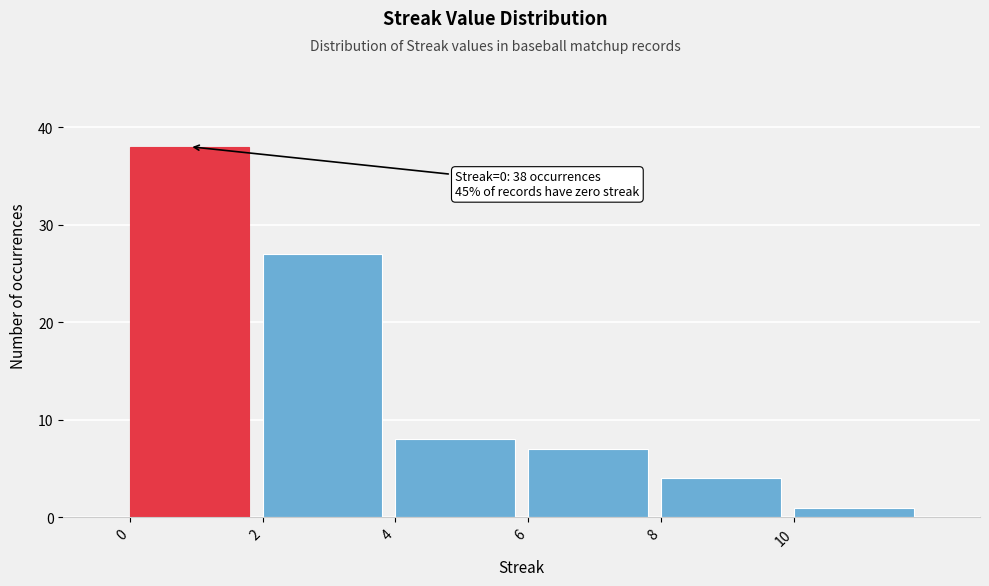

Over which range of the x-axis is the bar tallest?

0 to 2